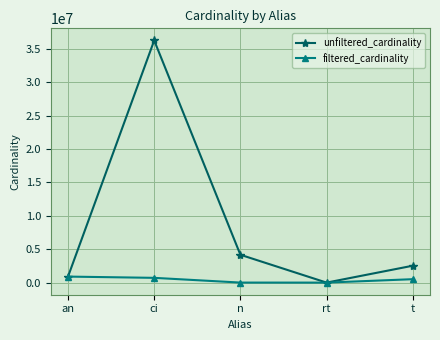

What is the sum of the filtered_cardinality values at t and an?

1414168